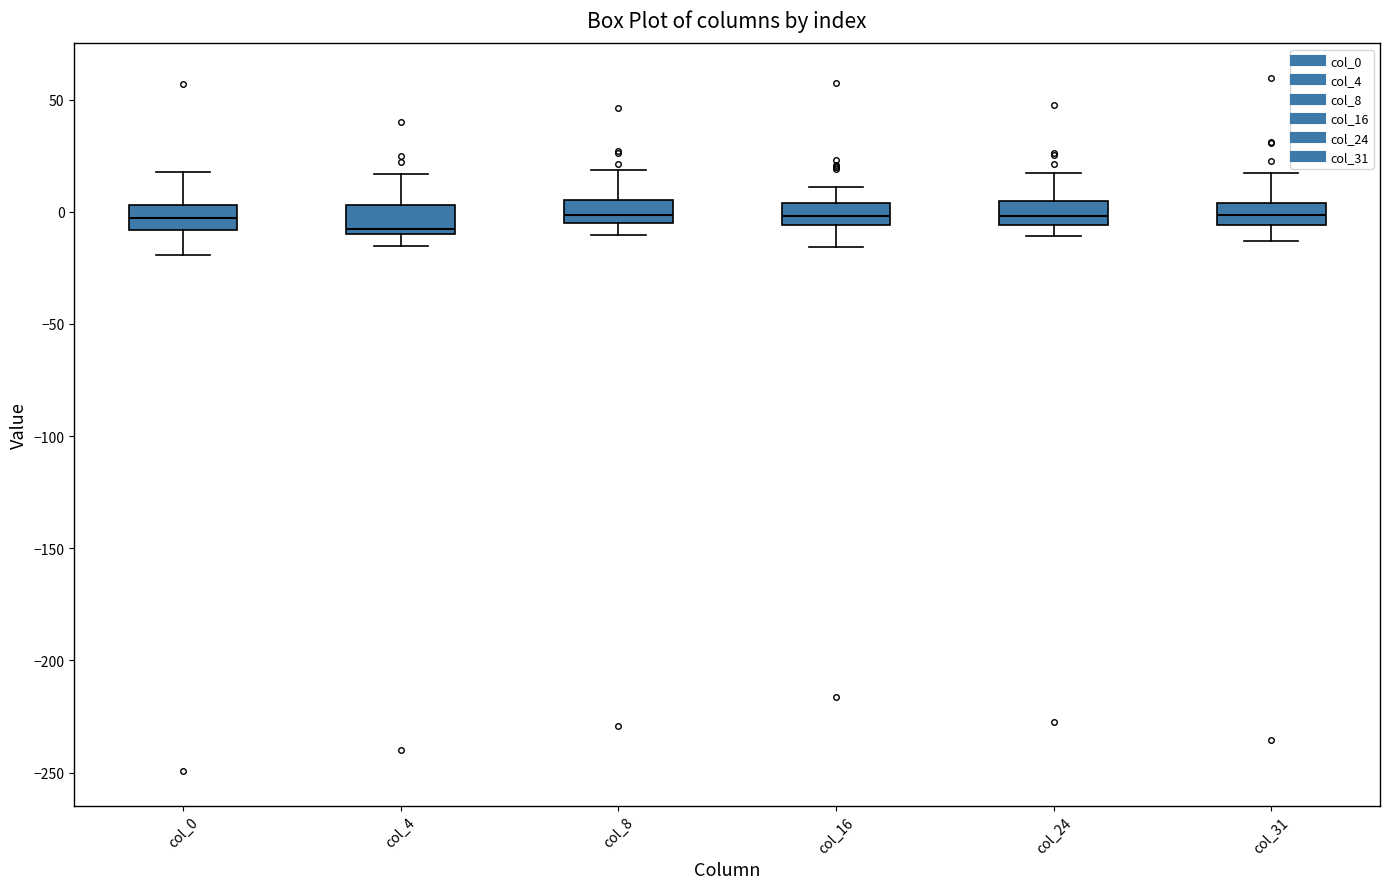

Where is the upper edge of the box for col_0 on the y-axis? The values are not printed on the chart, so give them approximately, as read against the axis.

5